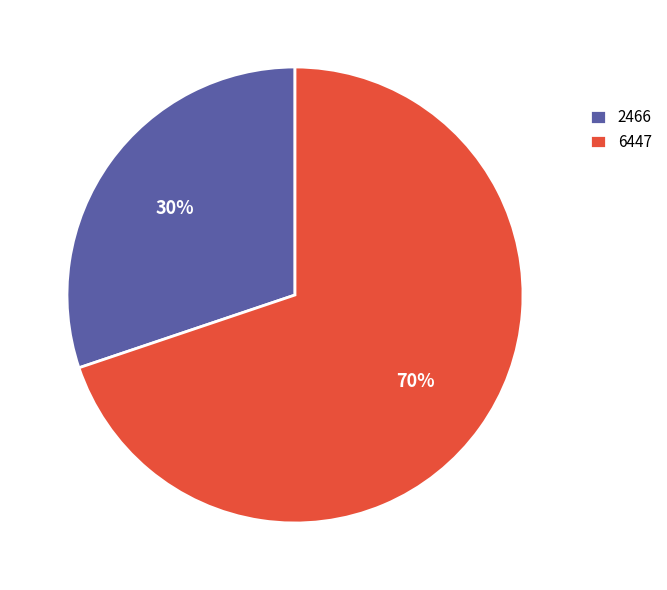

What is the ratio of the value at 2466 to the value at 6447?

0.4